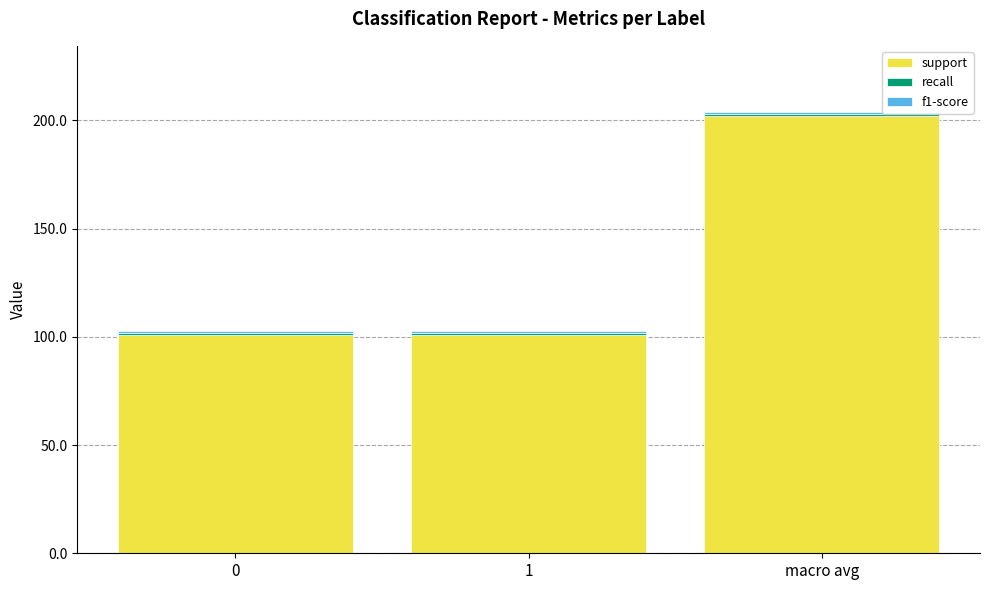

Are the bars grouped side by side (vs. stacked)?

No